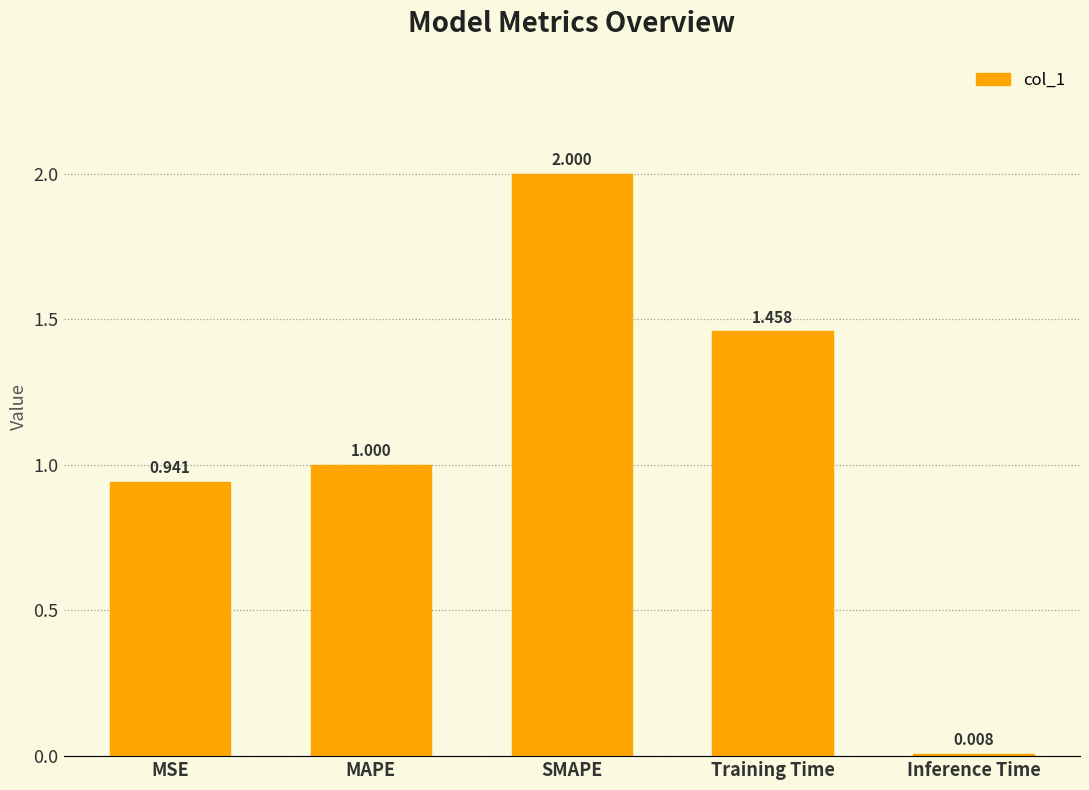

How many values exceed 1?

3